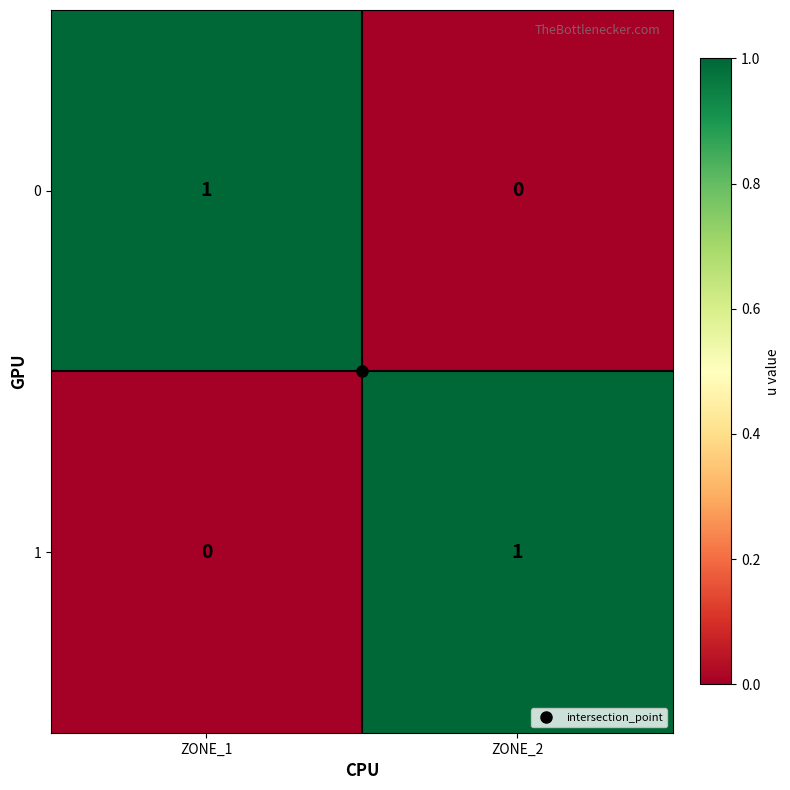

What is the spread (max minus min) of values at ZONE_2?

1